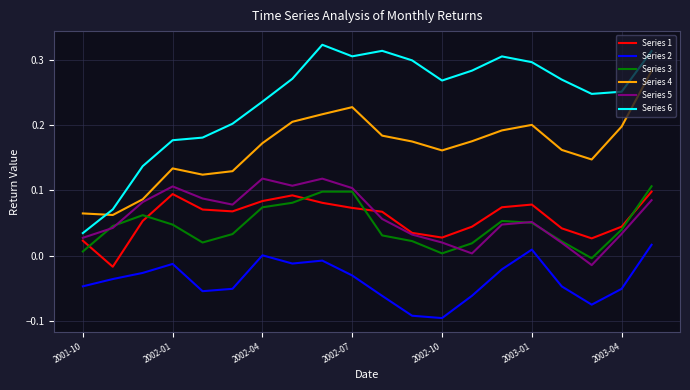

What are all the series names shown in the legend?

Series 1, Series 2, Series 3, Series 4, Series 5, Series 6